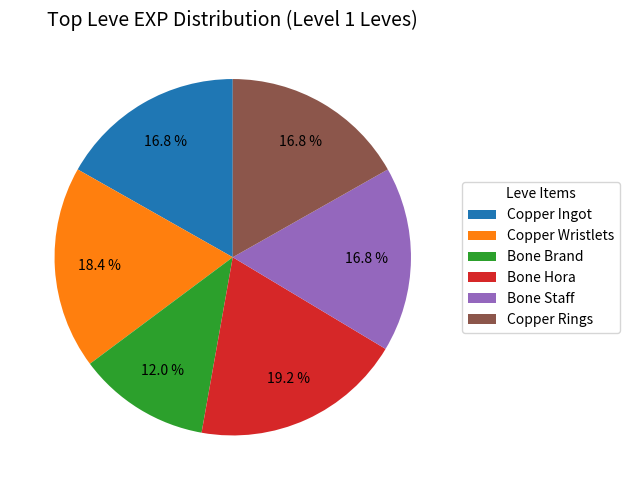

Is there a majority slice in this chart?

No